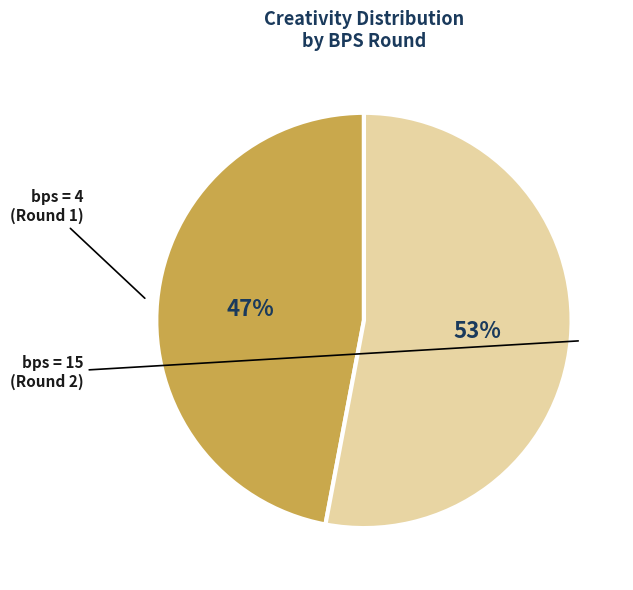

To the nearest percent, what is the difference between the largest and smallest slice percentages?

6%